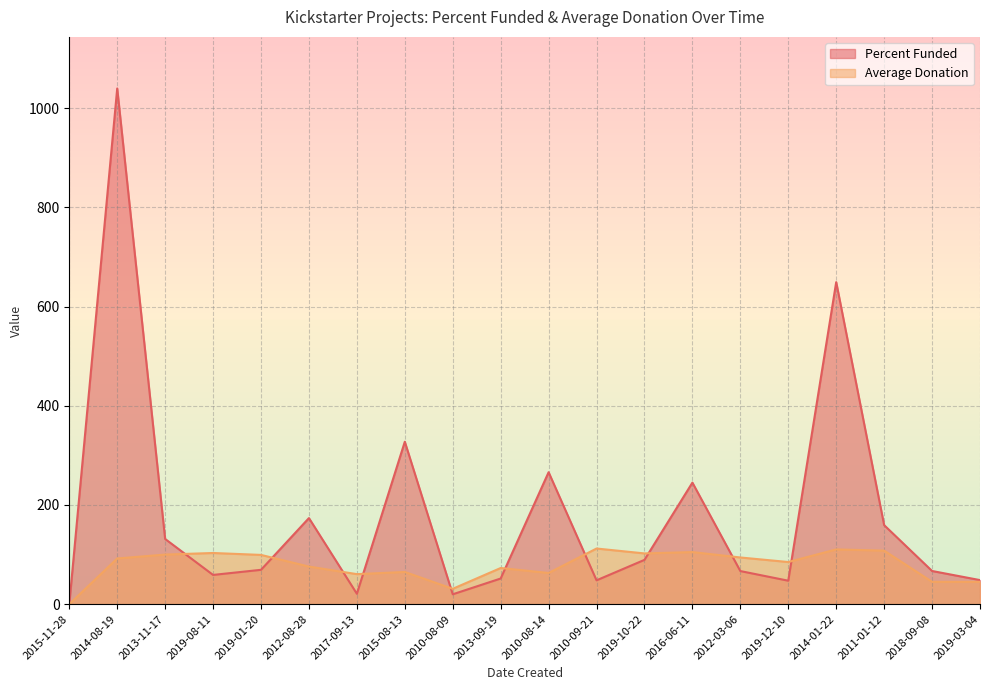

What is the difference between the maximum and second lowest values in the Average Donation series?

81.2